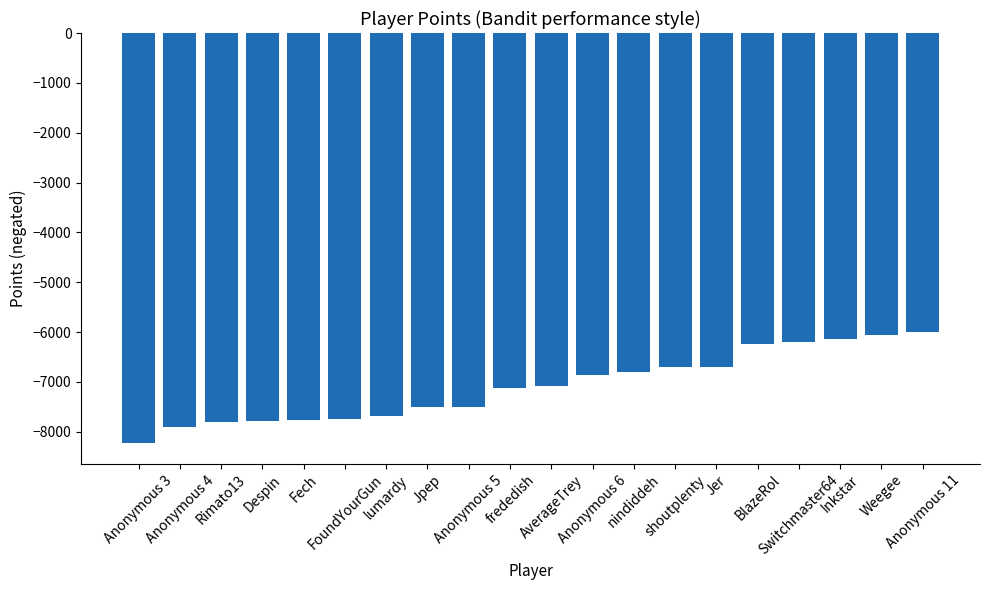

How many bars are there in total?

20